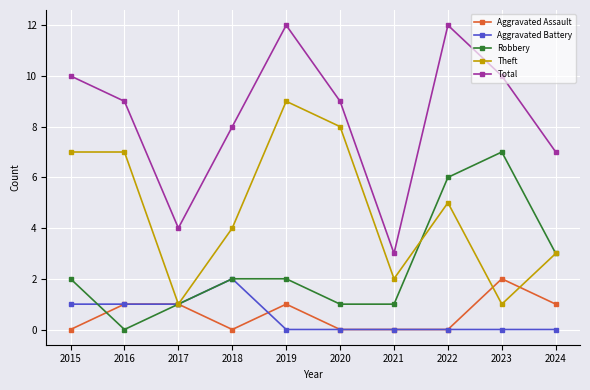

What is the difference between the maximum and minimum values in the Aggravated Assault series?

2